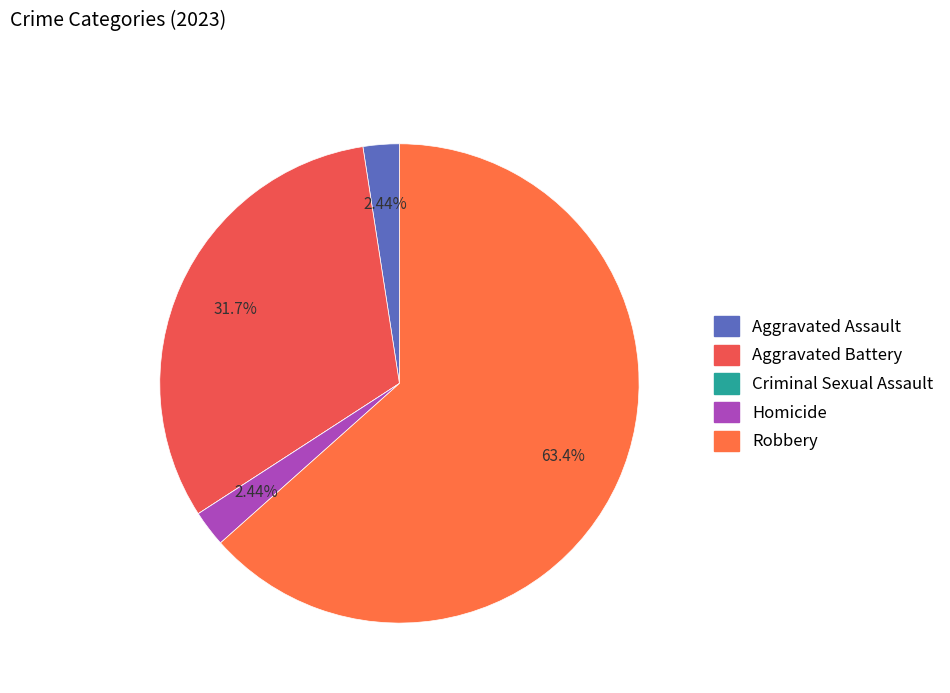

True or false: Aggravated Battery accounts for 32% of the total.

True